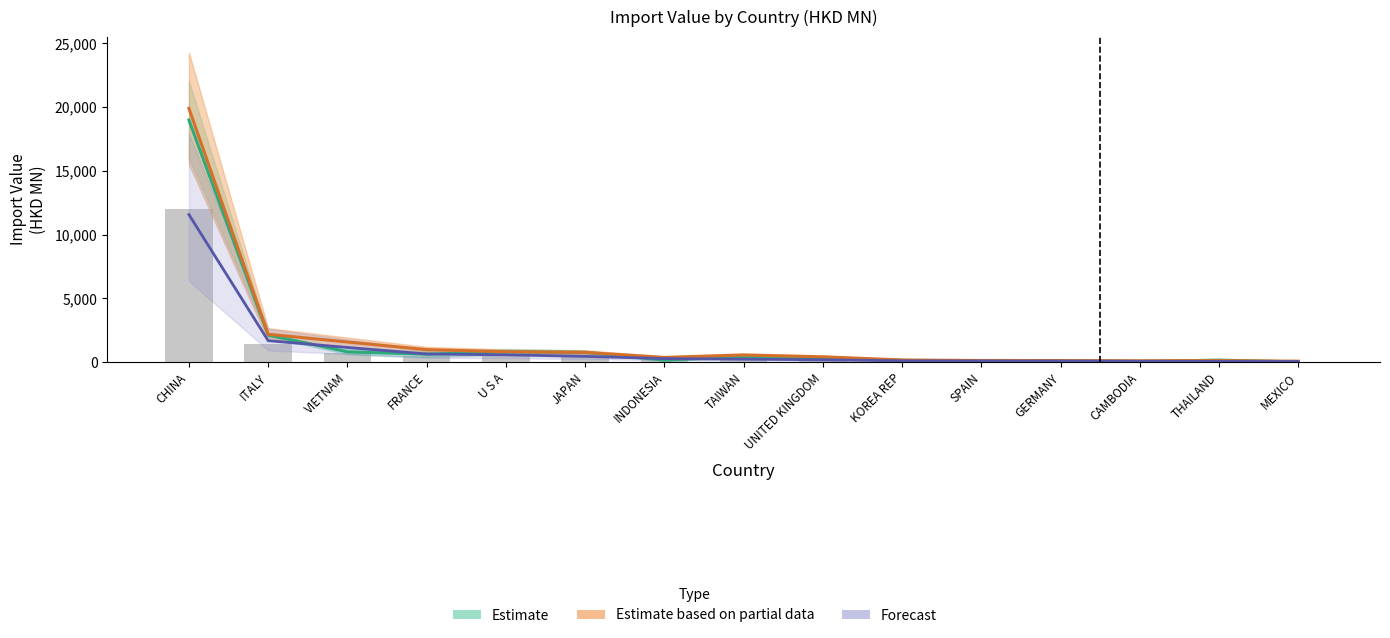

At which label is 201712 closest to 6035?

ITALY